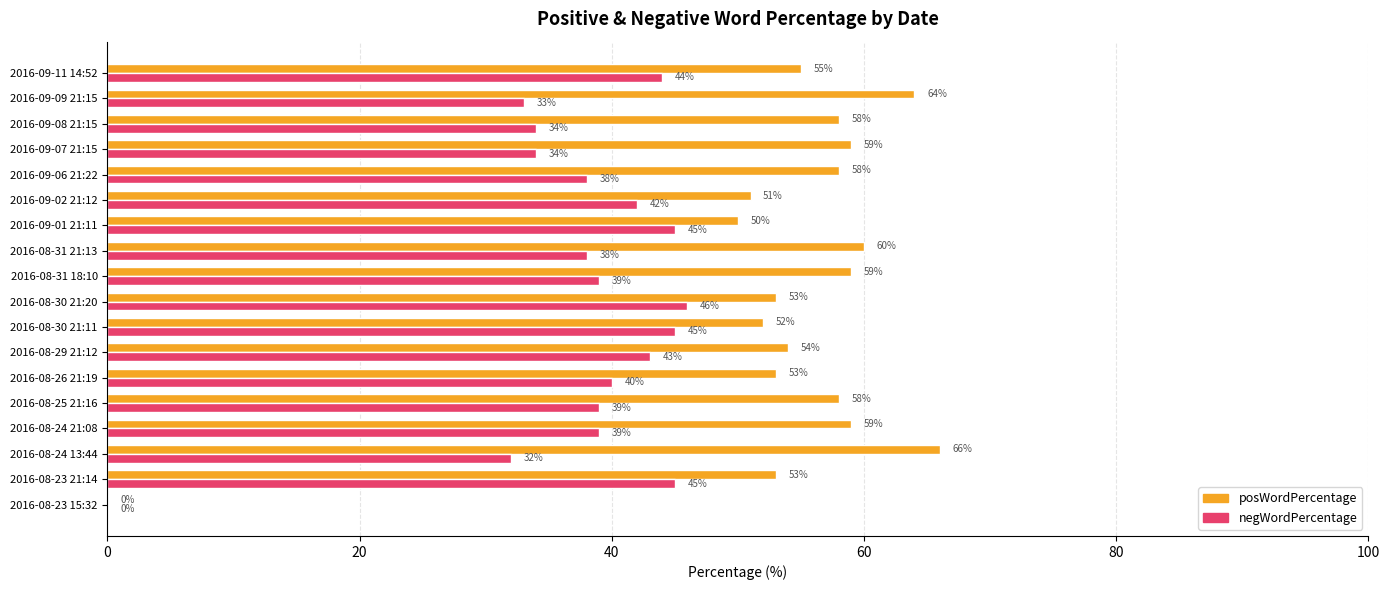

Which series changed the most between 2016-08-25 21:16 and 2016-09-01 21:11?

posWordPercentage